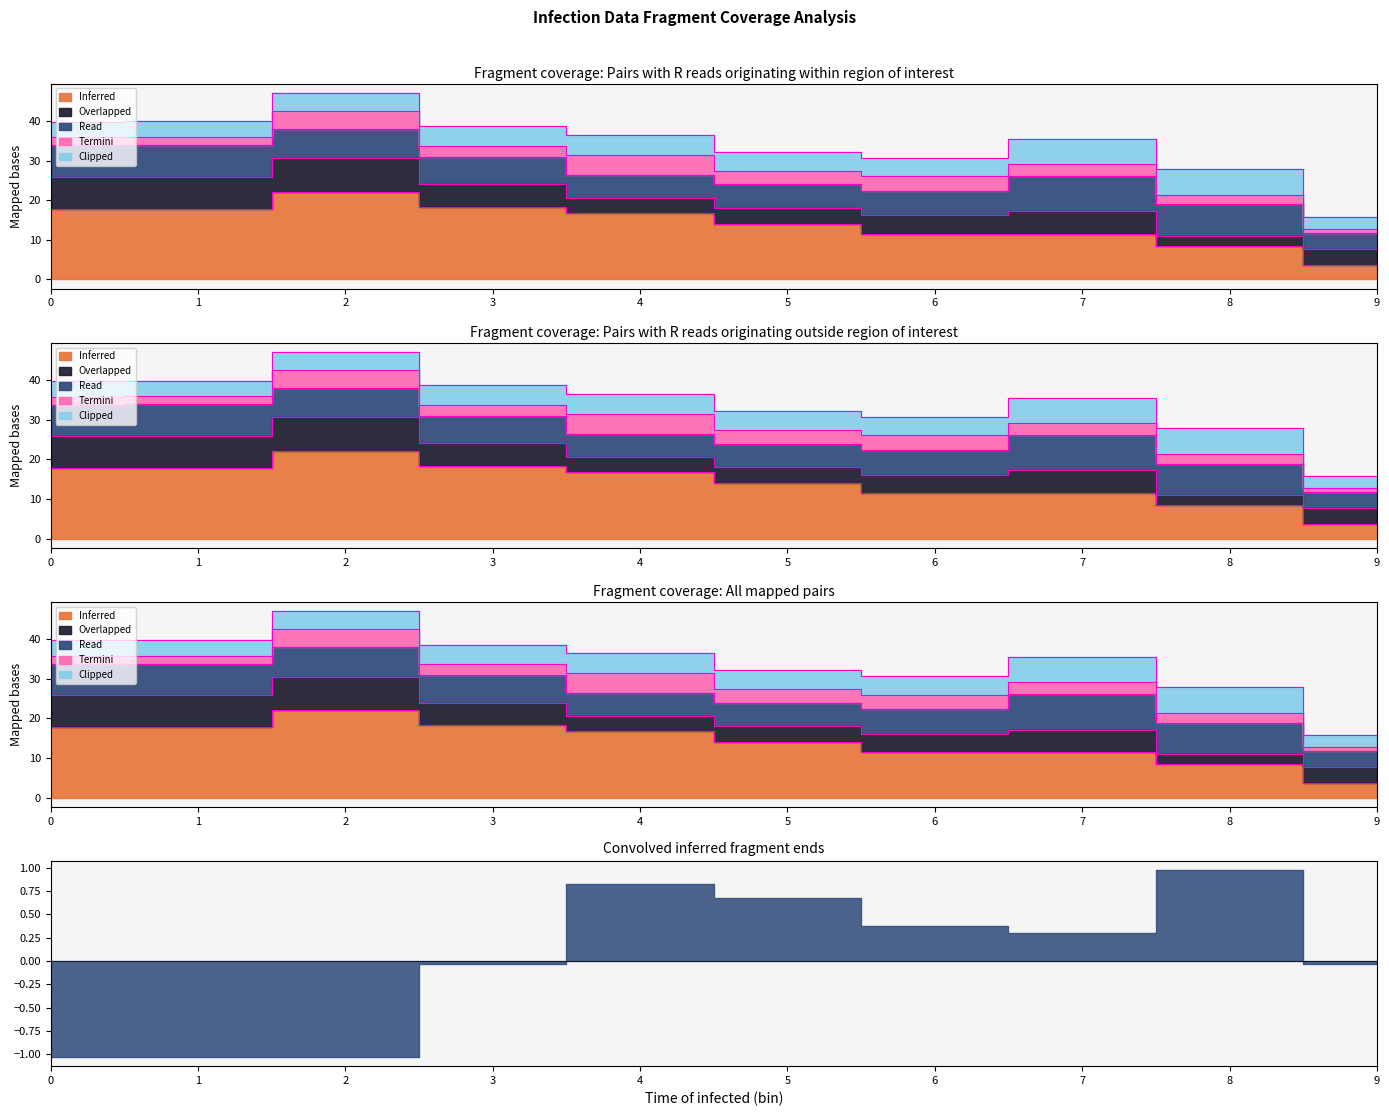

At how many categories does at least one series exceed 2?

10